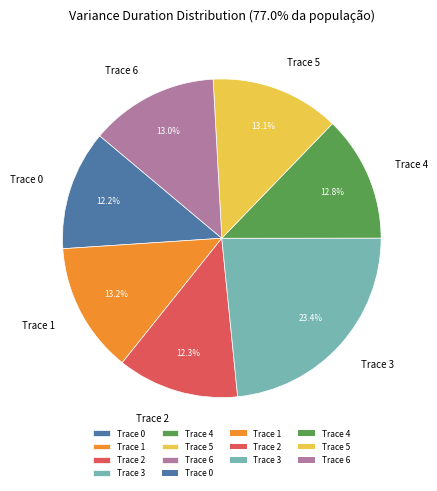

Does any single category account for the majority?

No